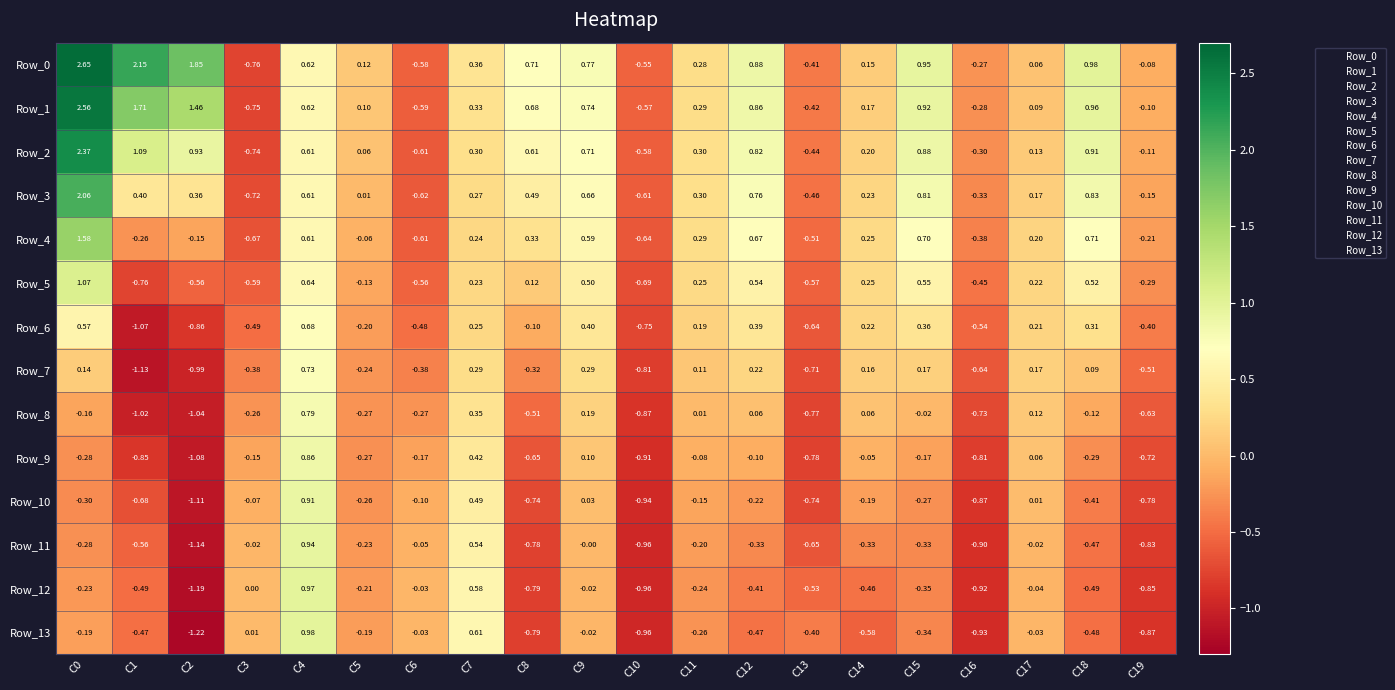

Is the value of Row_5 at C15 greater than the value of Row_7 at C1?

Yes